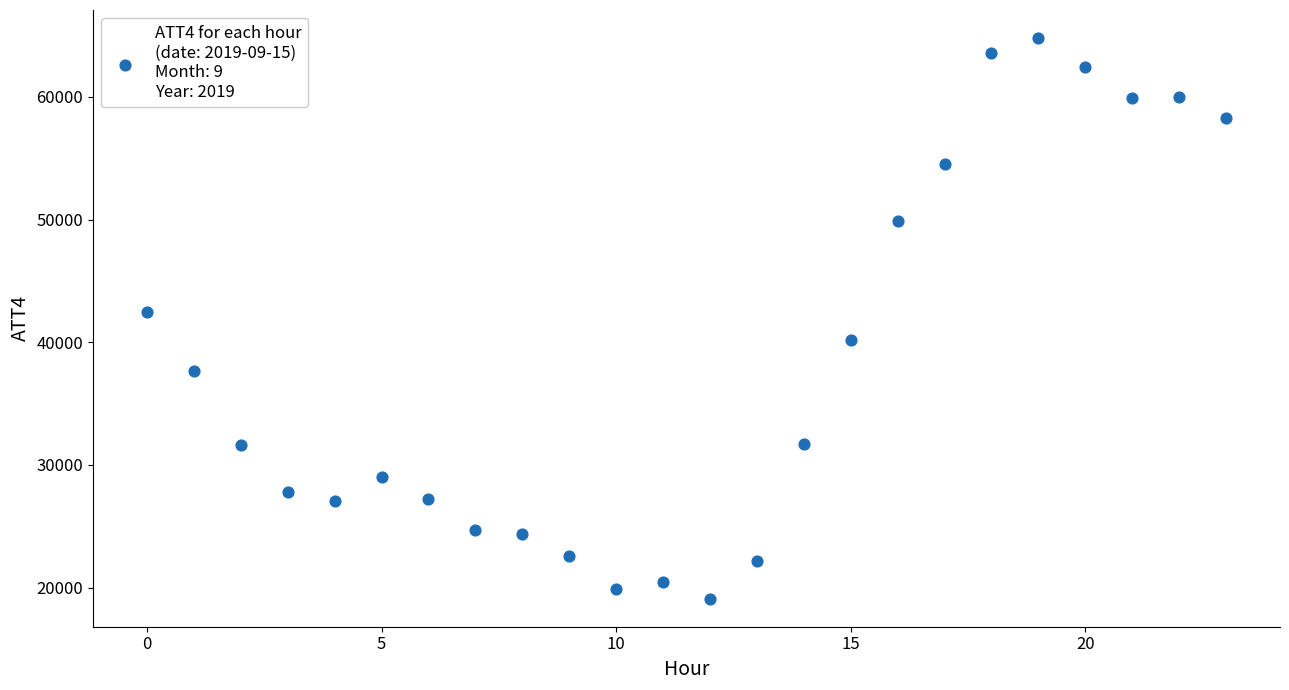

What Y value in the scatter plot is closest to 41950?

42500